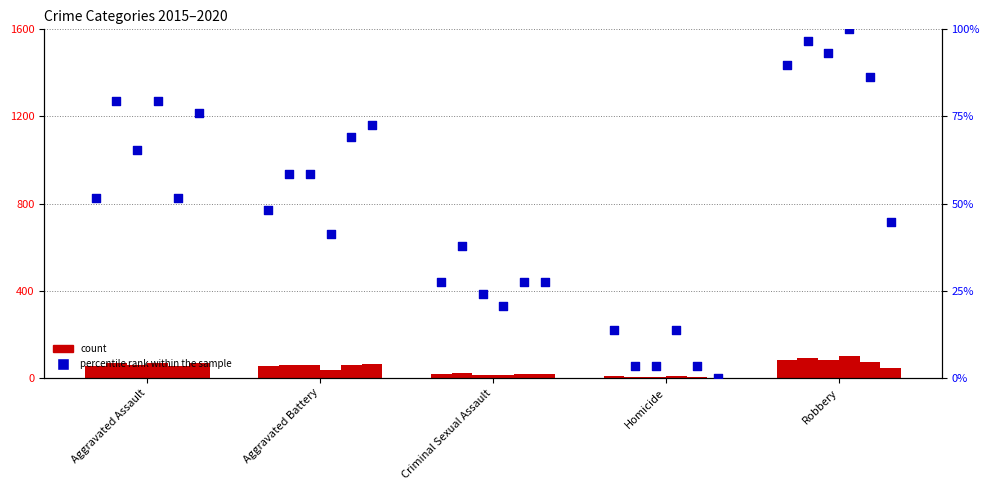

At which category is the sum across all series the highest?

Robbery